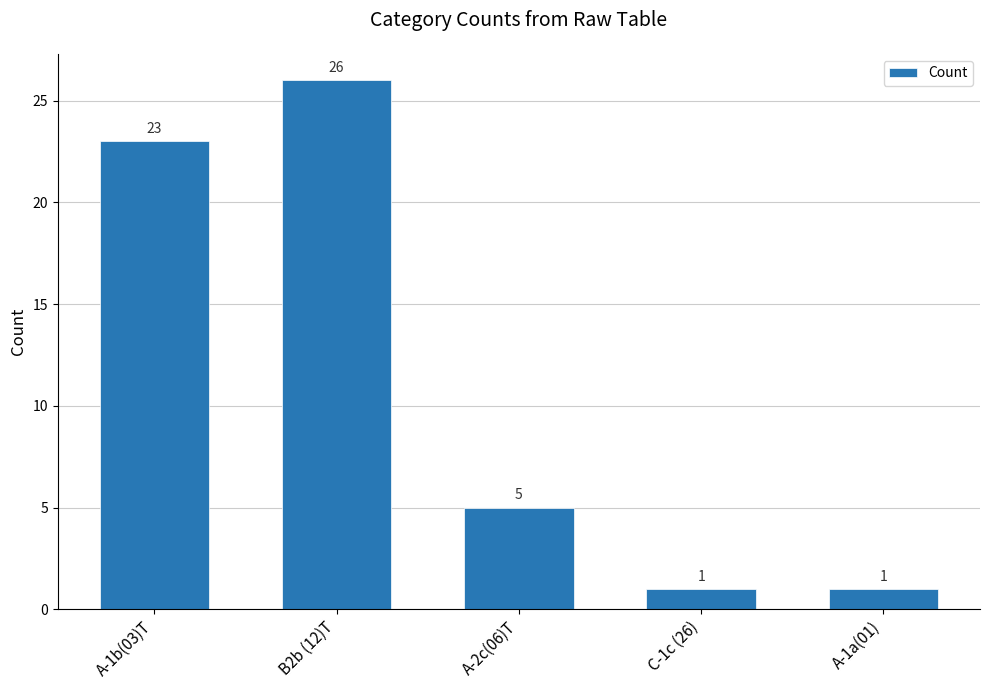

What is the label of the 1st bar from the right?

A-1a(01)